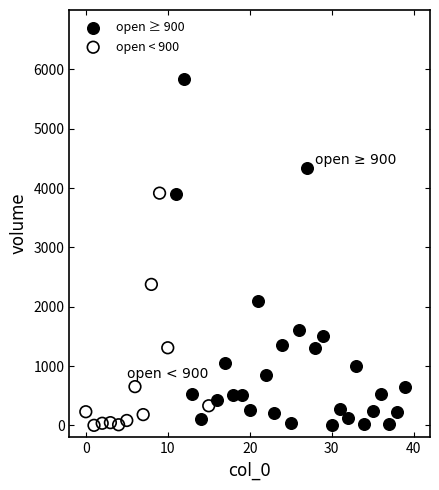

Which series has the largest Y range (max minus min)?

open ≥ 900